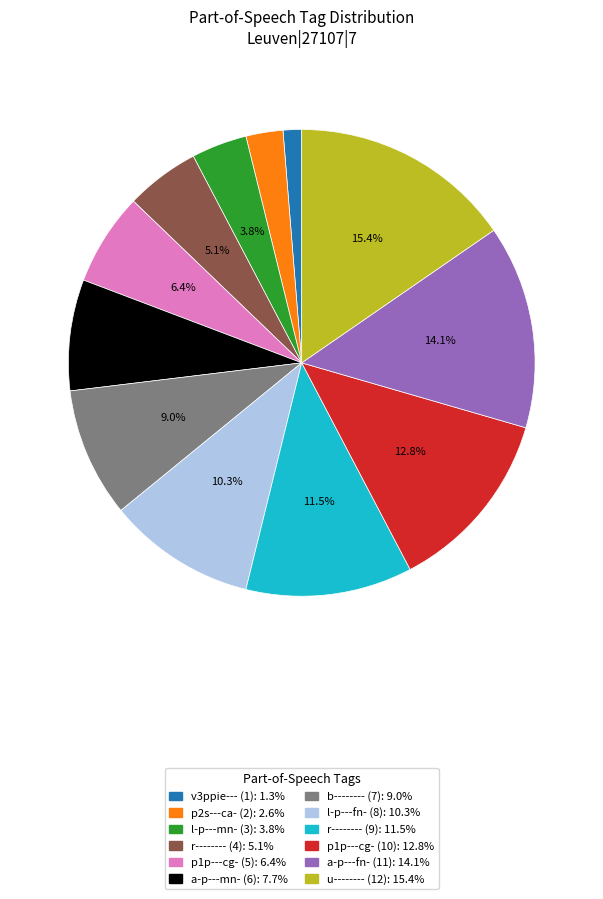

How many segments does this pie chart have?

12